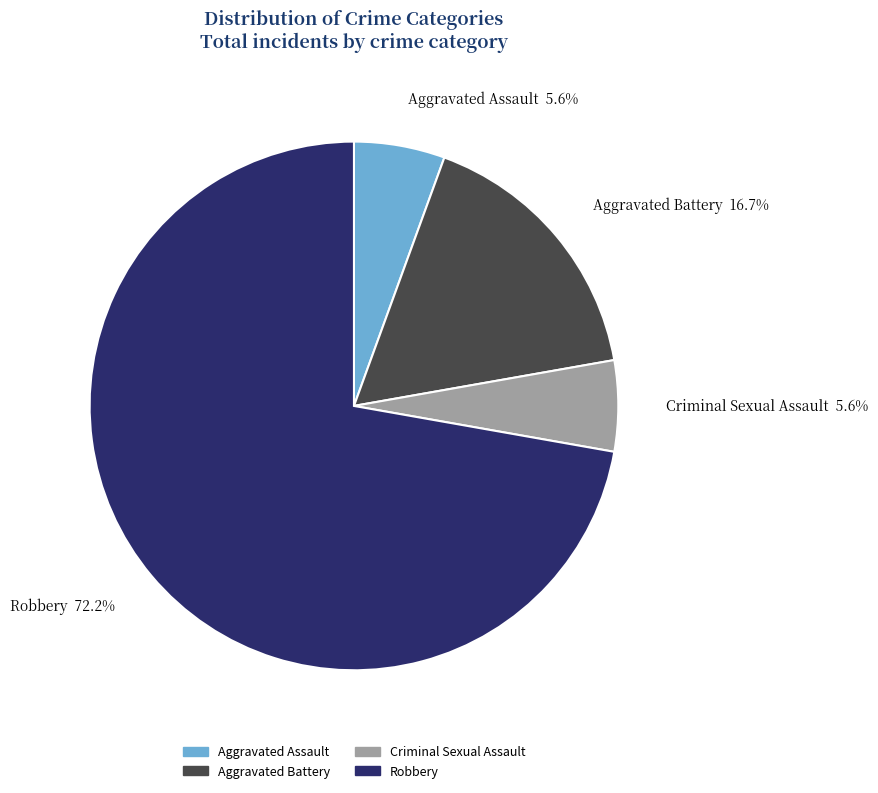

Does Criminal Sexual Assault 5.6% account for over 50% of the chart?

No